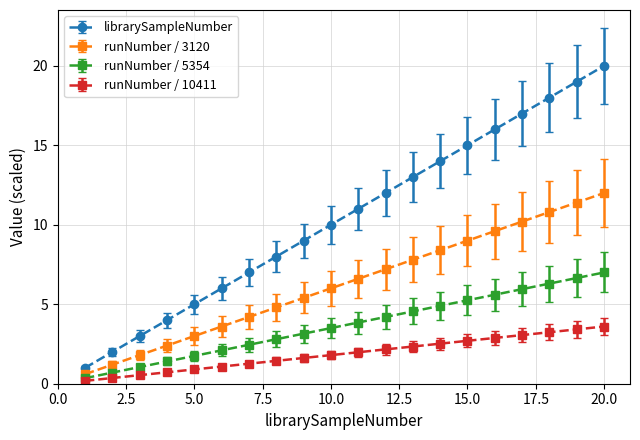

Count the number of categories in the chart.

20